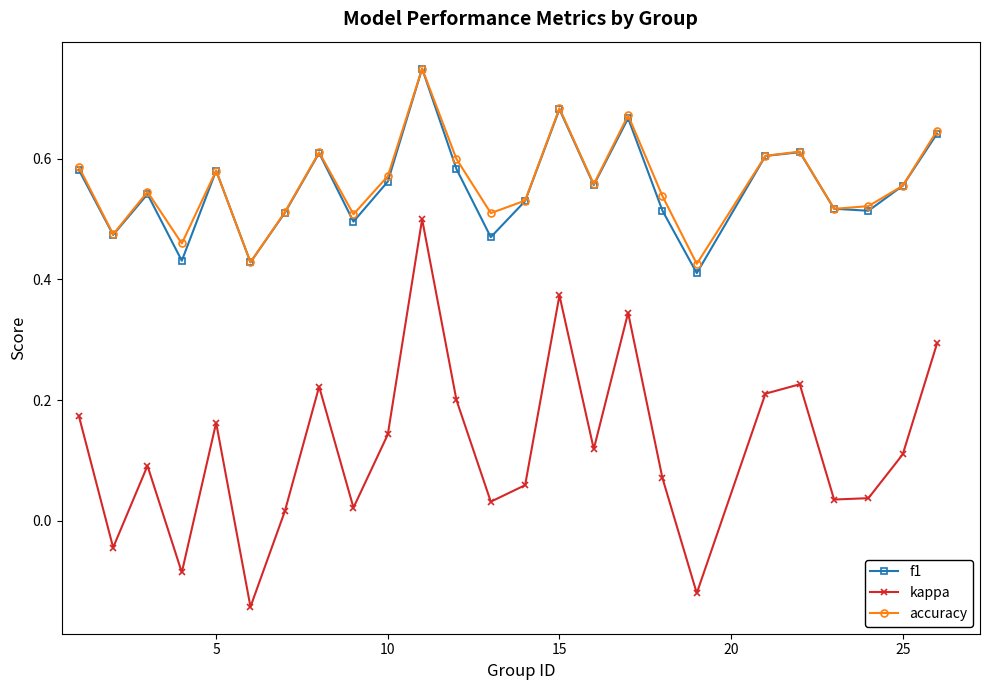

At how many categories does at least one series exceed 0?

25